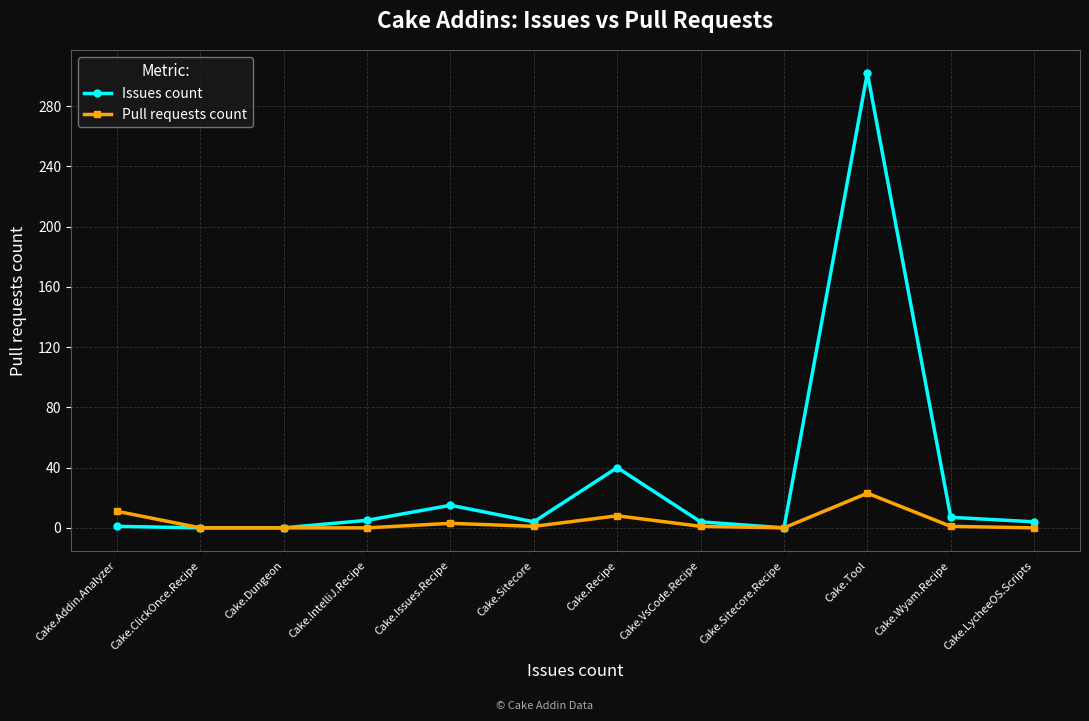

Rank the series at Cake.IntelliJ.Recipe from highest to lowest value.

Issues count, Pull requests count